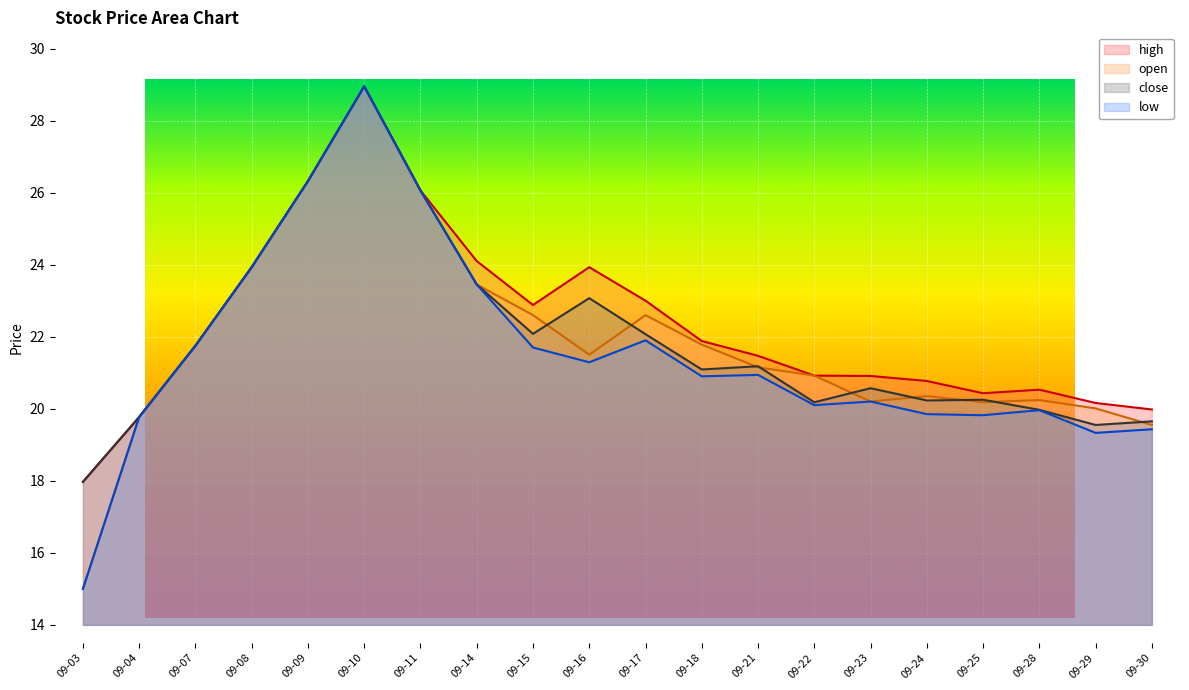

Which category has the lowest value across all series?

09-03